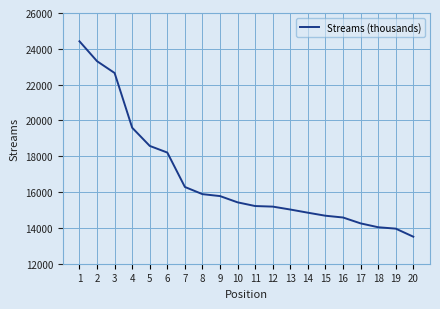

Read the value at 6.

18207